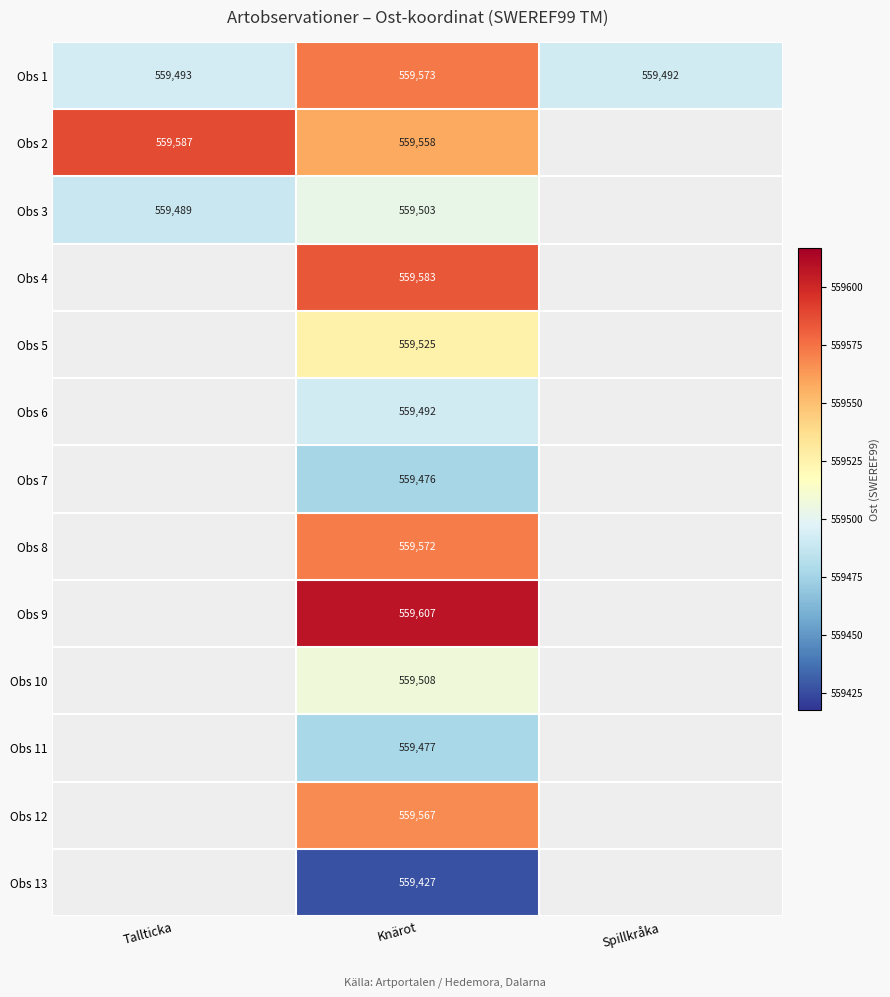

List the labels in order of Obs 1 value, largest first.

Knärot, Tallticka, Spillkråka